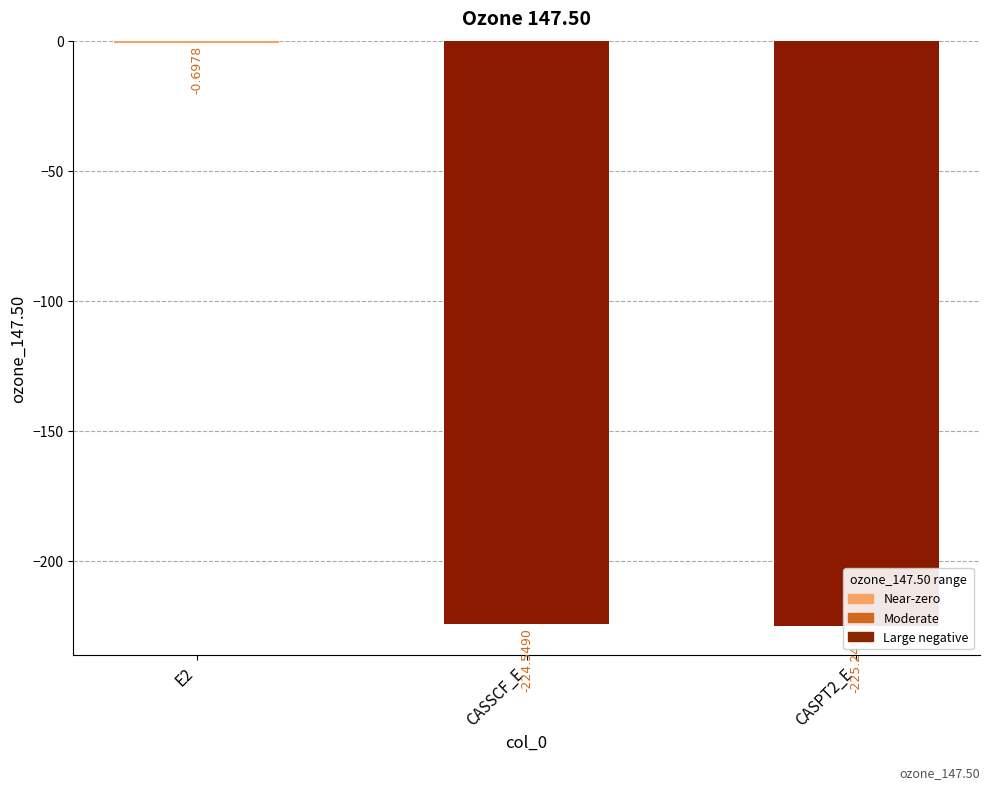

True or false: the data shows -225.2 at CASPT2_E.

True